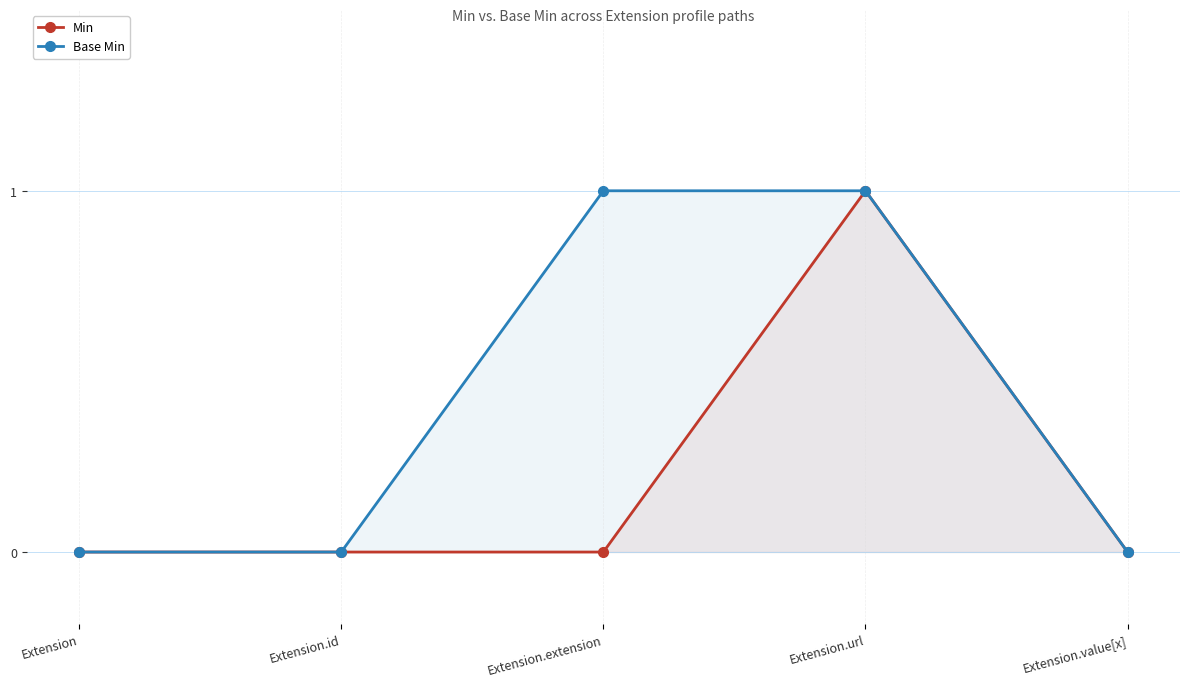

Which has a higher value, Extension.extension or Extension?

Extension.extension